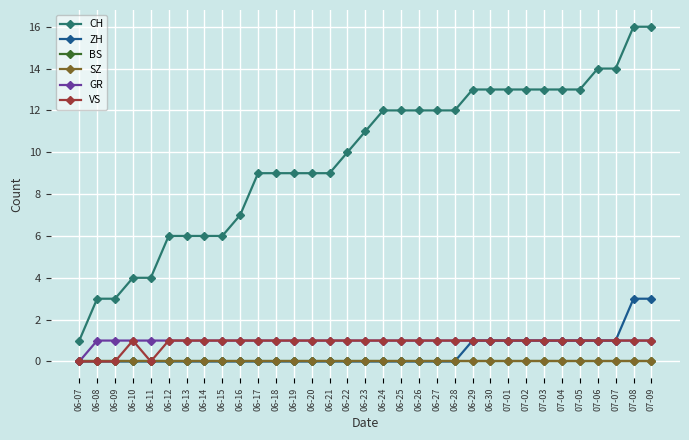

Does the chart have visible grid lines?

Yes